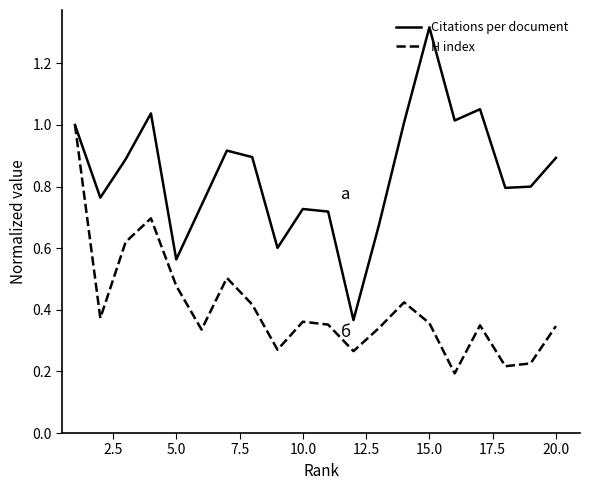

Which series has the largest range (max minus min)?

Citations per document